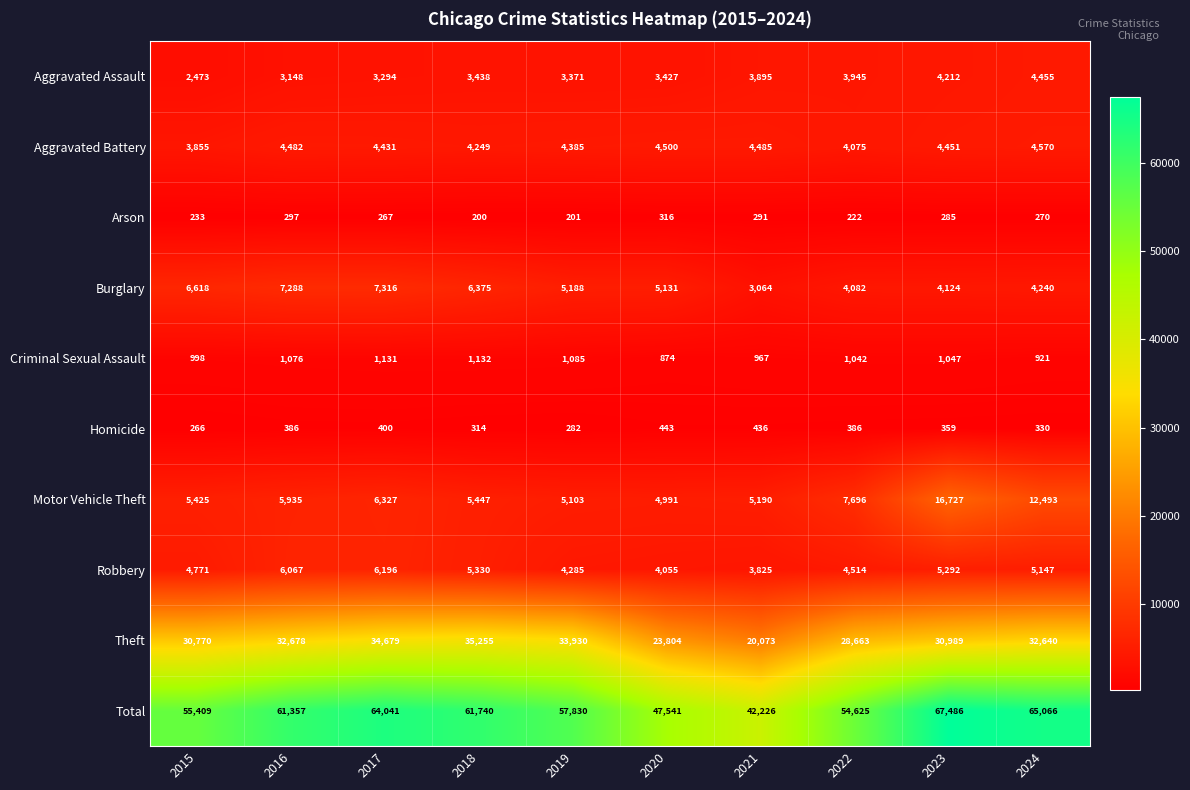

What is the lowest value of the Aggravated Battery series?

3855